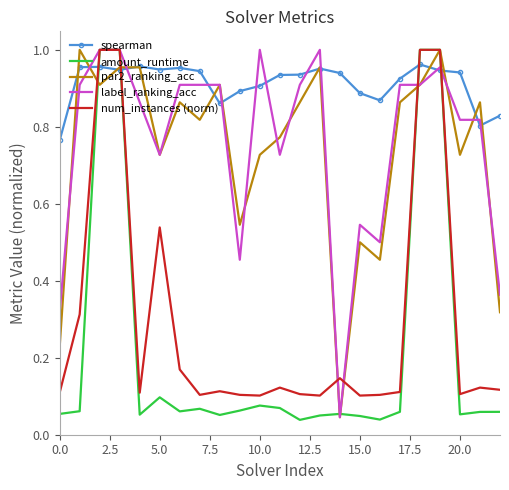

How many times do amount_runtime and spearman cross each other?

4